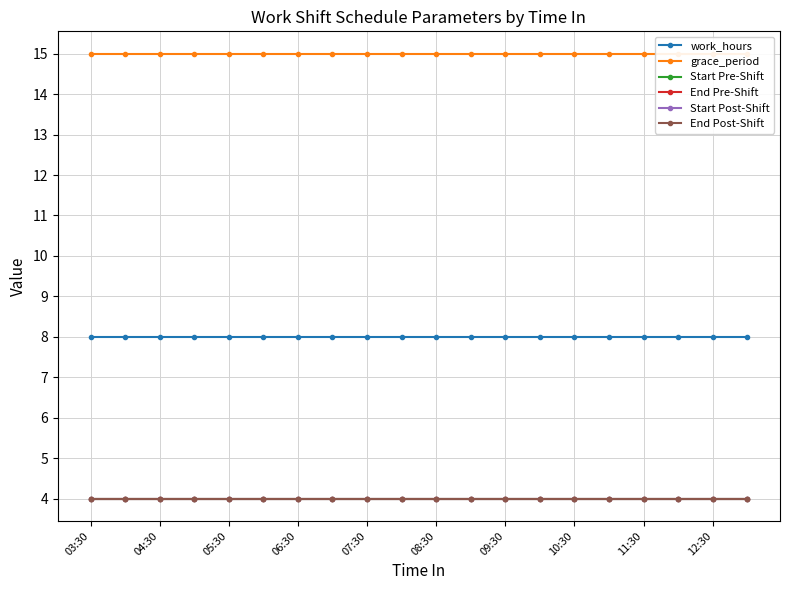

At which label is End Post-Shift closest to 4?

03:30